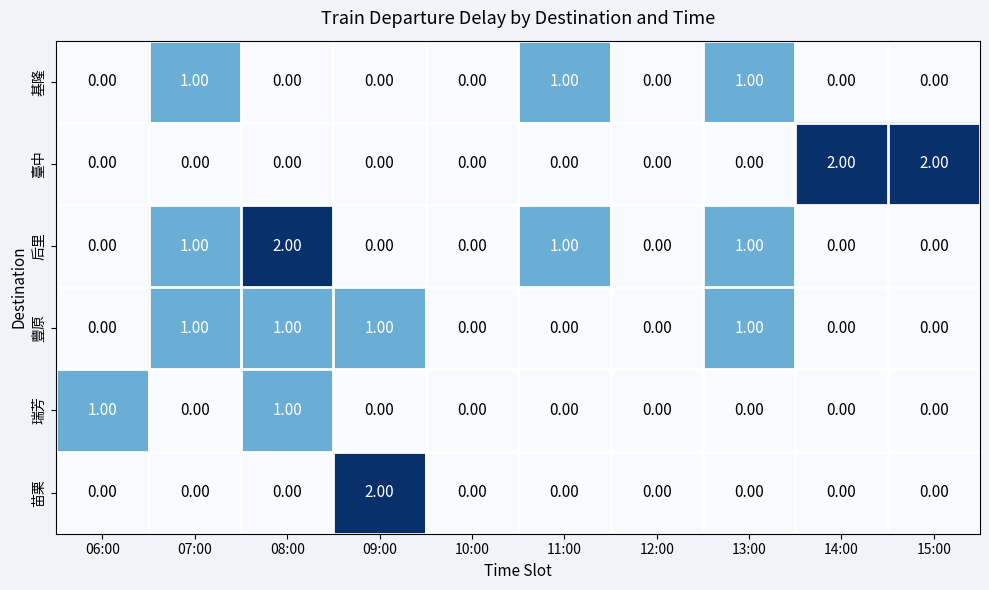

What is the total value across all series at 08:00?

4